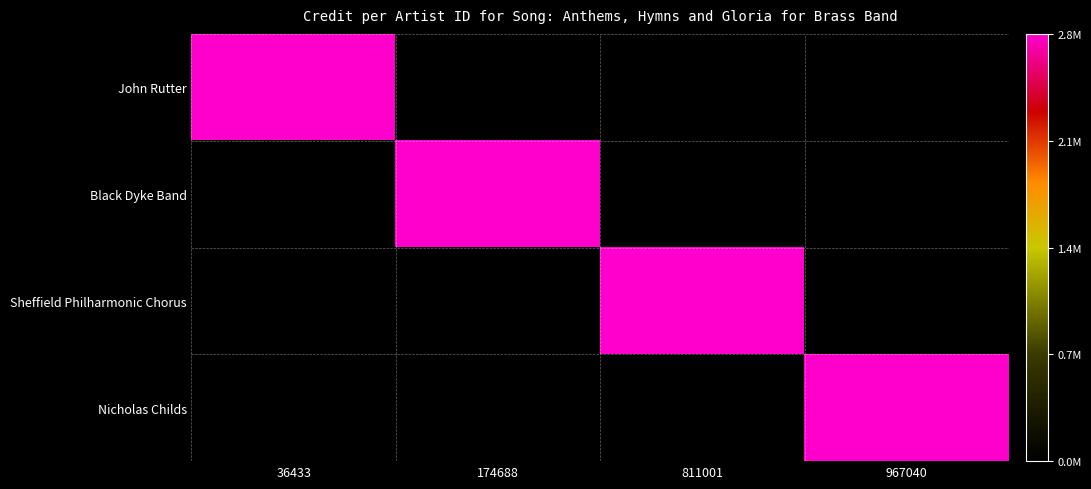

List the series in order of their peak value, highest first.

John Rutter, Black Dyke Band, Sheffield Philharmonic Chorus, Nicholas Childs